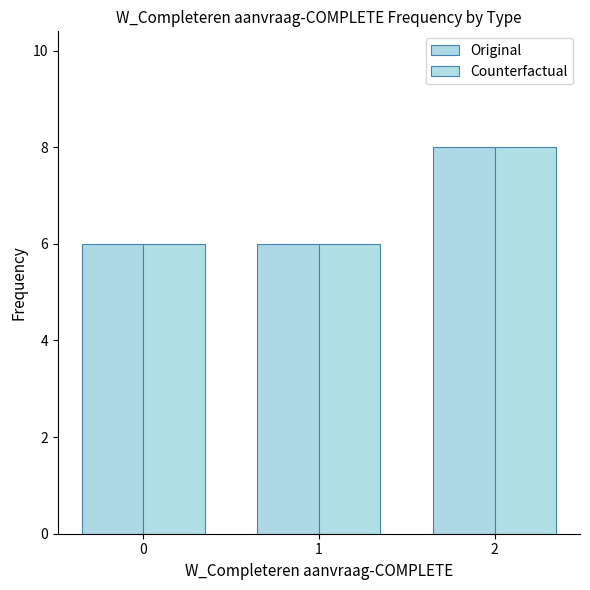

Count the Original values in the range 6 to 8.

3